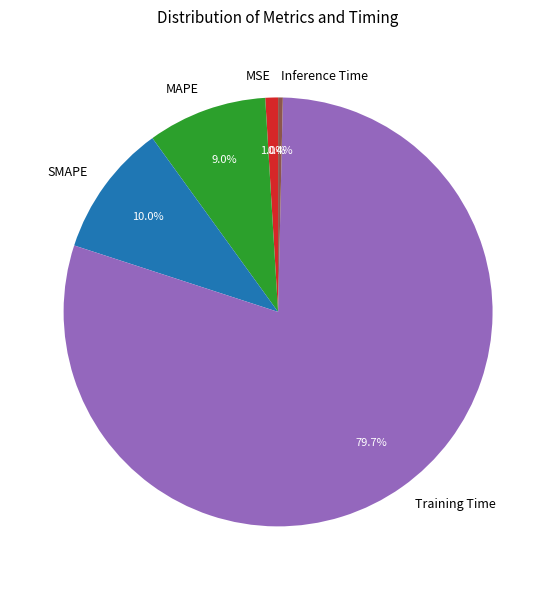

Rank the categories by value from highest to lowest.

Training Time, SMAPE, MAPE, MSE, Inference Time